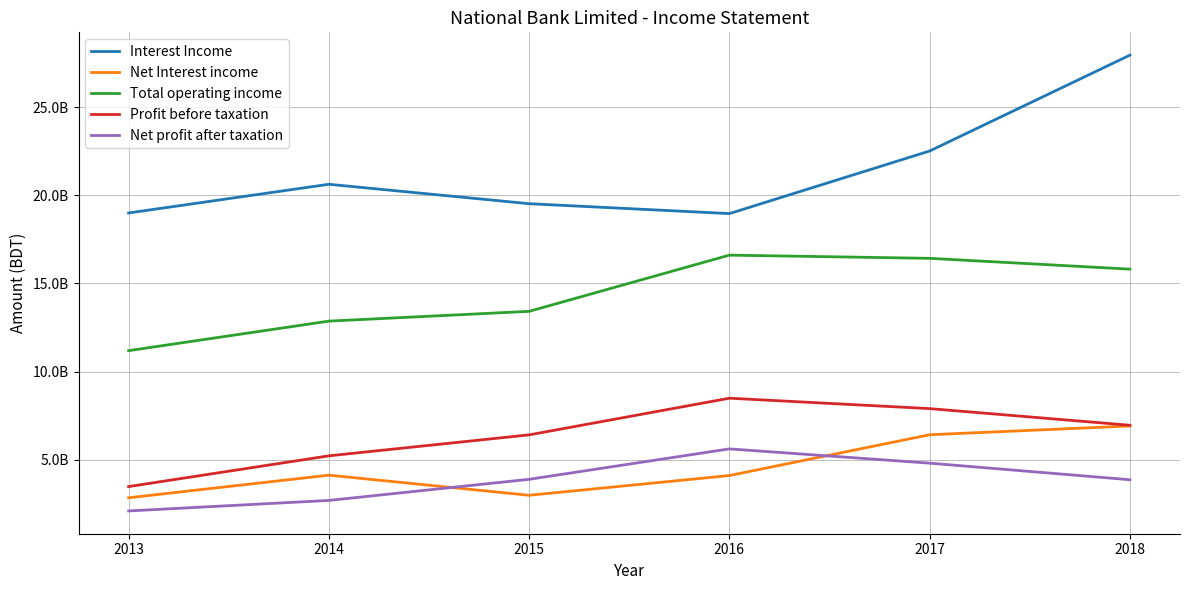

Reading left to right, what are all the values shown in this chart?

Interest Income: 18999188112	20628448078	19526151534	18964101306	22517073480	27959667457
Net Interest income: 2833094441	4116747810	2974939347	4095587960	6410604298	6908245736
Total operating income: 11183772848	12860557505	13416137433	16606418435	16424518574	15811045154
Profit before taxation: 3468774783	5214084910	6403652635	8485383090	7894679229	6949409961
Net profit after taxation: 2086373302	2682926375	3881435282	5608559325	4798282730	3856678244